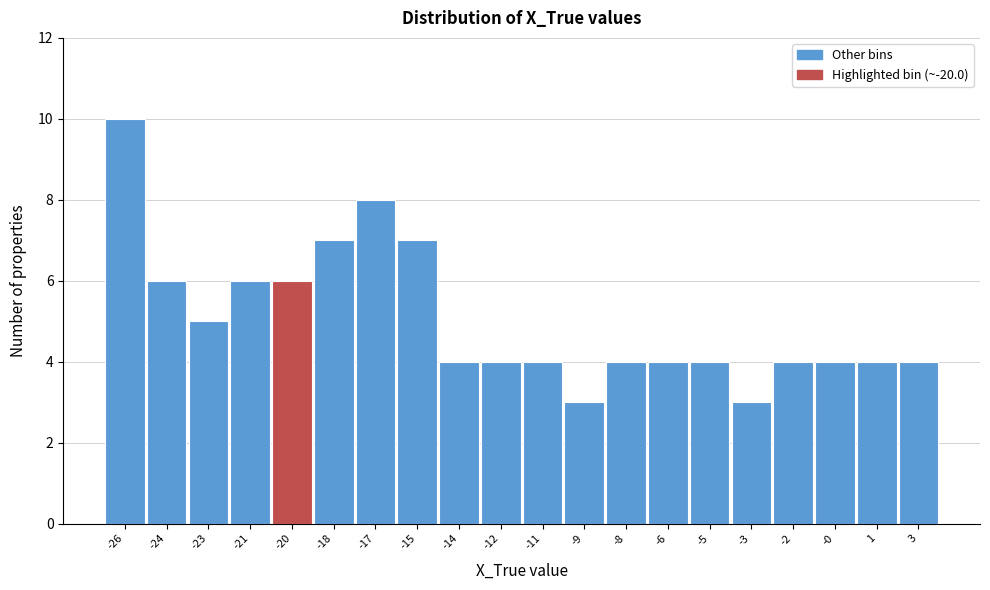

Reading left to right, extract all data points from this chart.

10	6	5	6	6	7	8	7	4	4	4	3	4	4	4	3	4	4	4	4